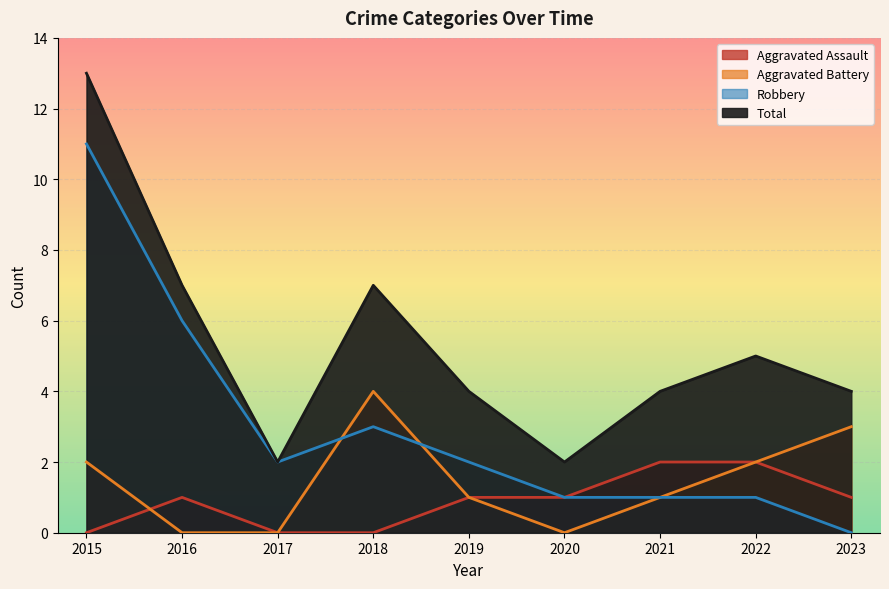

The value of Aggravated Battery at 2023 is 3. True or false?

True